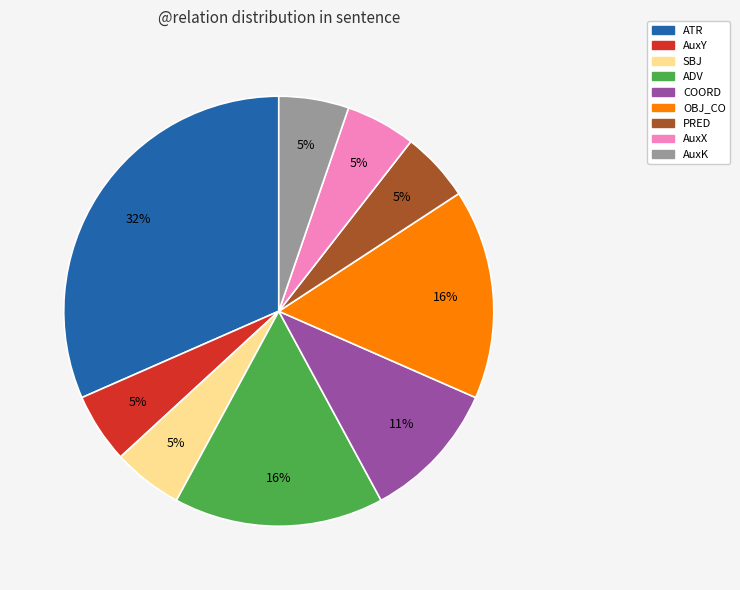

Does AuxY represent more than half of the total?

No